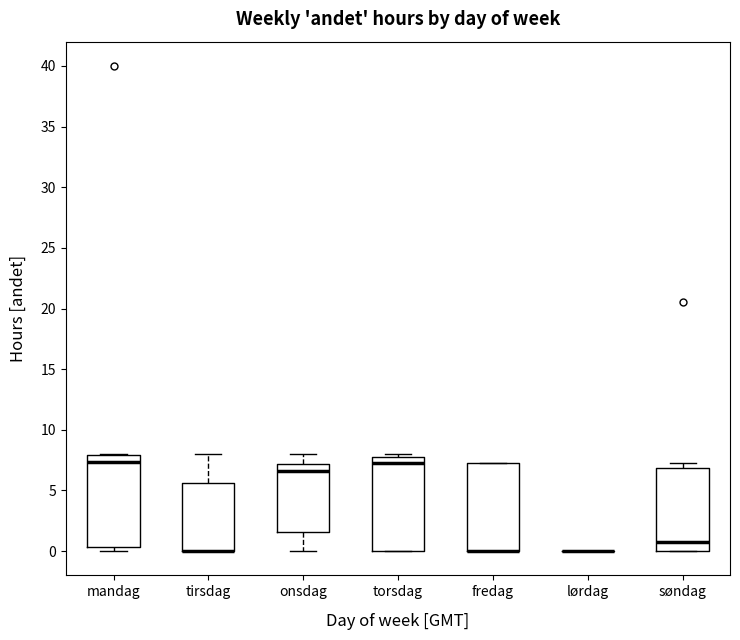

Reading left to right, transcribe this box plot: for each box, give where its median line is, the range the box spans, and where its two whiskers end, as read against the y-axis. The values are not printed on the chart, so give them approximately, as read against the axis.

mandag: median 7.5, box 0.5 to 8.0, whiskers 0.0 to 8.0
tirsdag: median 0.0 (drawn on the box's lower edge), box 0.0 to 5.5, whiskers 0.0 to 8.0
onsdag: median 6.5, box 1.5 to 7.0, whiskers 0.0 to 8.0
torsdag: median 7.5, box 0.0 to 8.0, whiskers 0.0 to 8.0 (just above the box's upper edge)
fredag: median 0.0 (drawn on the box's lower edge), box 0.0 to 7.5, whiskers 0.0 to 7.5
lørdag: box collapsed to a line at 0.0, whiskers 0.0 to 0.0
søndag: median 1.0, box 0.0 to 7.0, whiskers 0.0 to 7.5